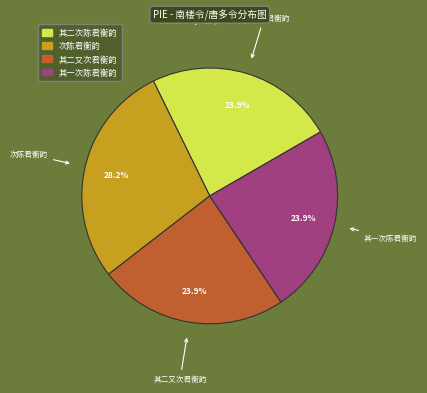

Is there any slice that represents more than half of the pie?

No